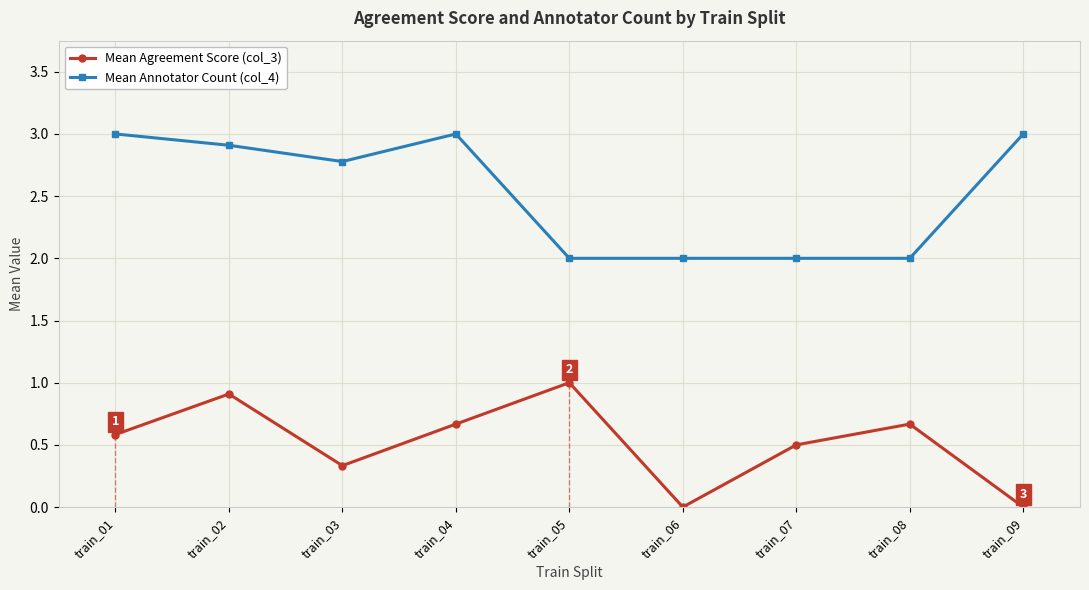

True or false: Mean Annotator Count (col_4) has a value of 3.2 at train_08.

False